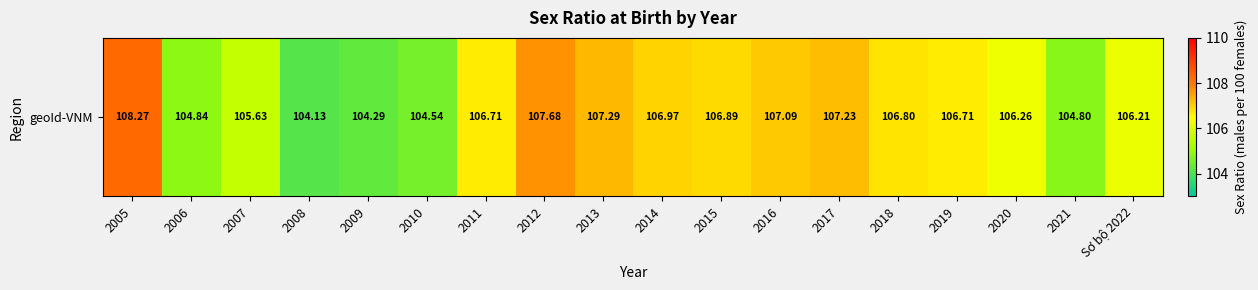

Reading left to right, what are all the values shown in this chart?

2005=108.3	2006=104.8	2007=105.6	2008=104.1	2009=104.3	2010=104.5	2011=106.7	2012=107.7	2013=107.3	2014=107.0	2015=106.9	2016=107.1	2017=107.2	2018=106.8	2019=106.7	2020=106.3	2021=104.8	Sơ bộ 2022=106.2